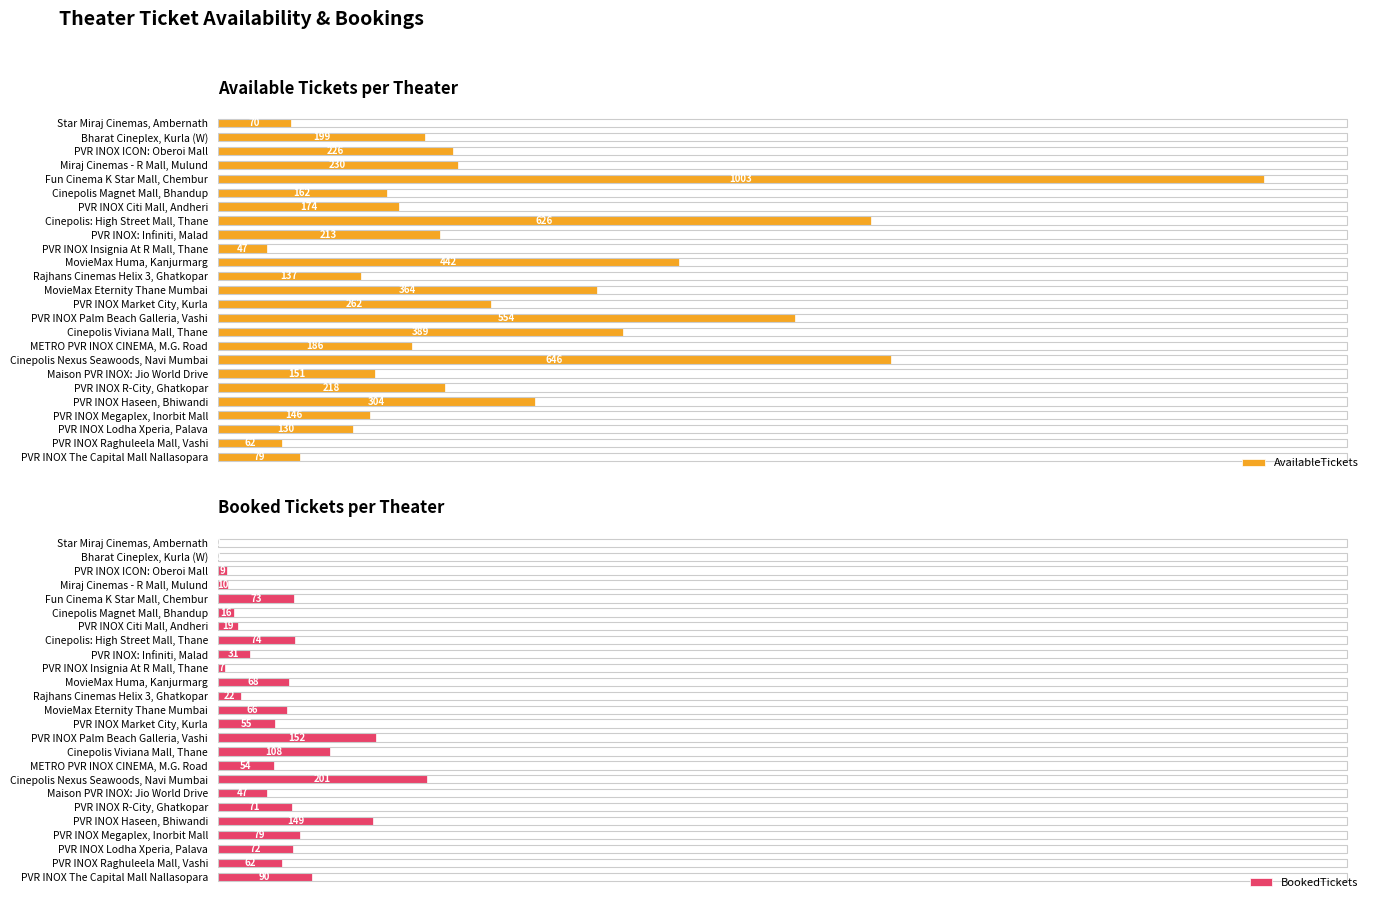

Which series has the largest total across all categories?

AvailableTickets